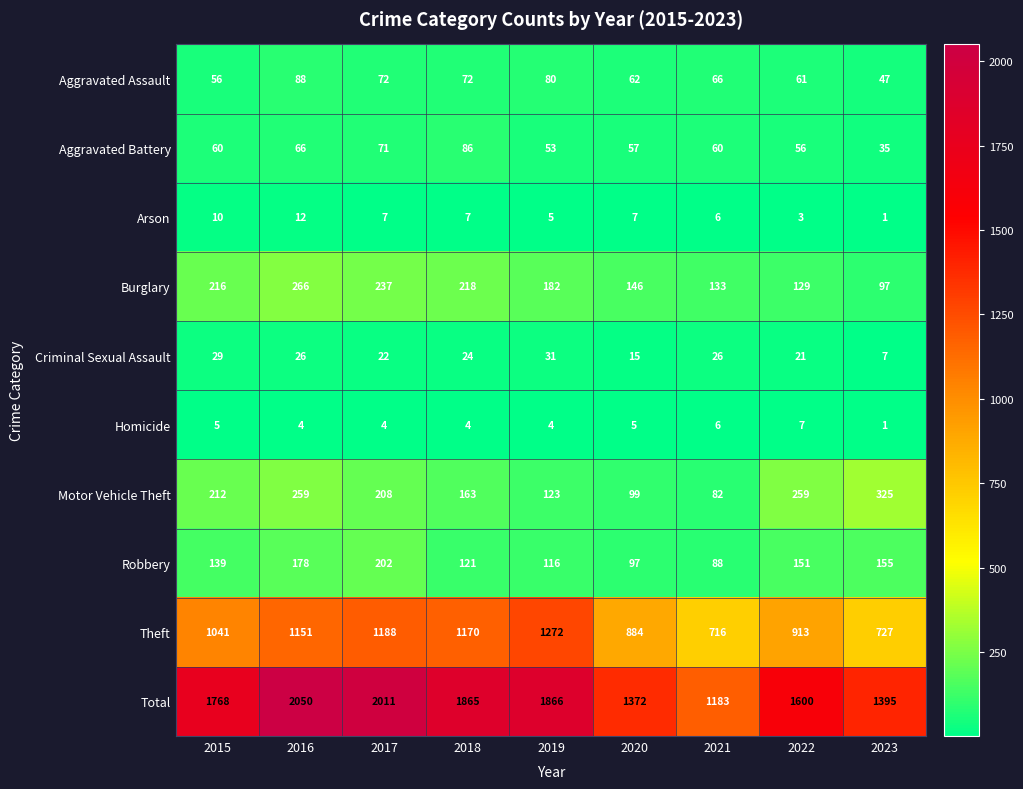

At 2016, list the series in order from largest to smallest.

Total, Theft, Burglary, Motor Vehicle Theft, Robbery, Aggravated Assault, Aggravated Battery, Criminal Sexual Assault, Arson, Homicide